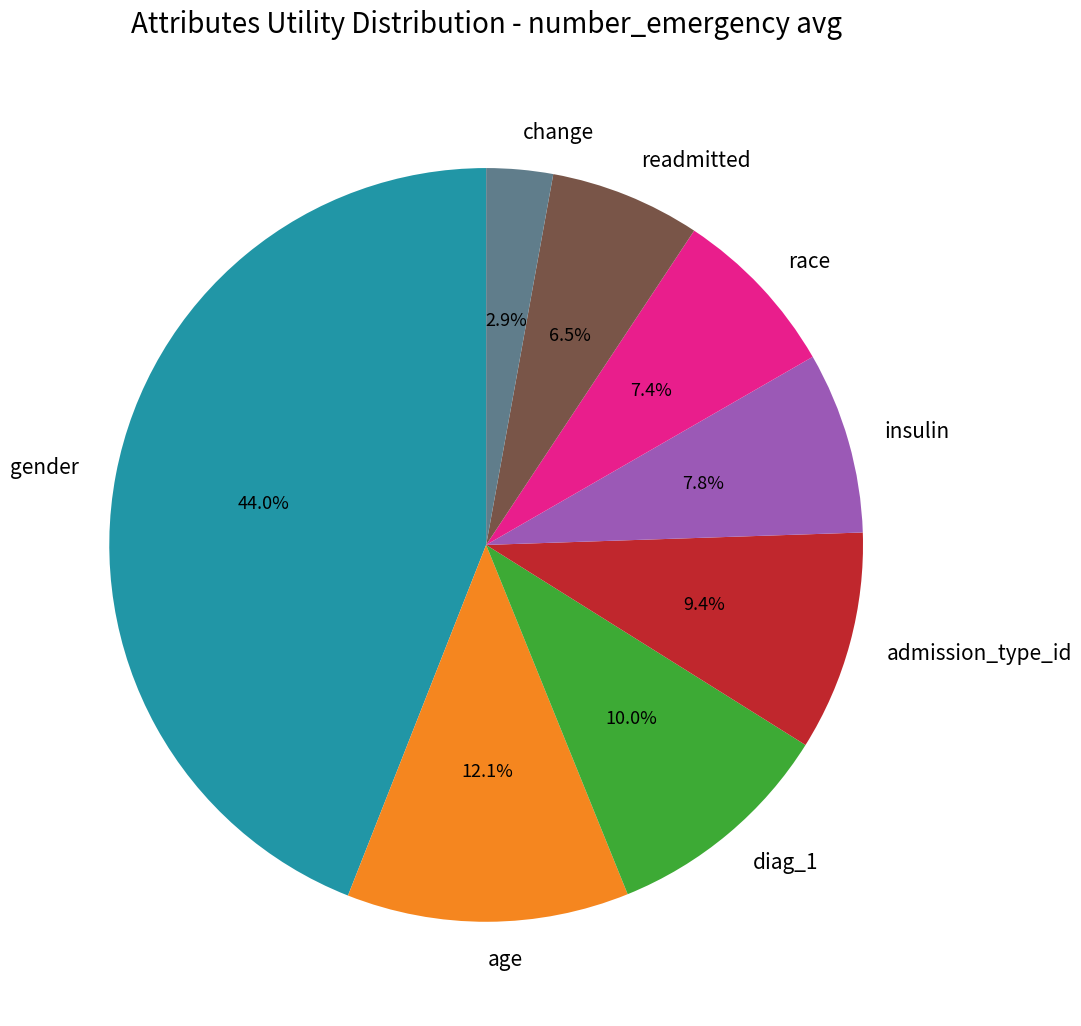

Combined, do admission_type_id and change account for over 50%?

No